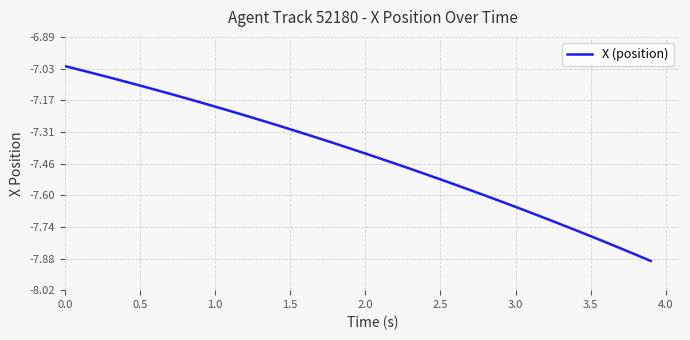

What is the difference between the maximum and minimum values?

0.9